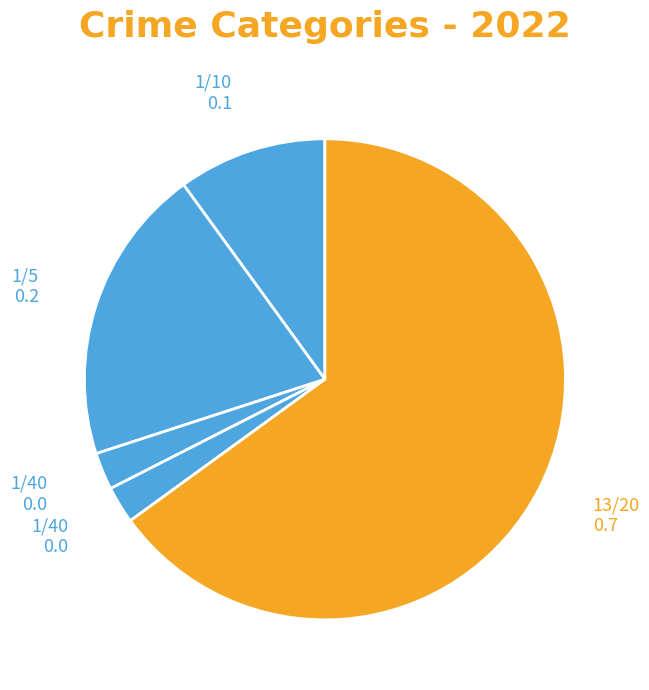

How many segments does this pie chart have?

5